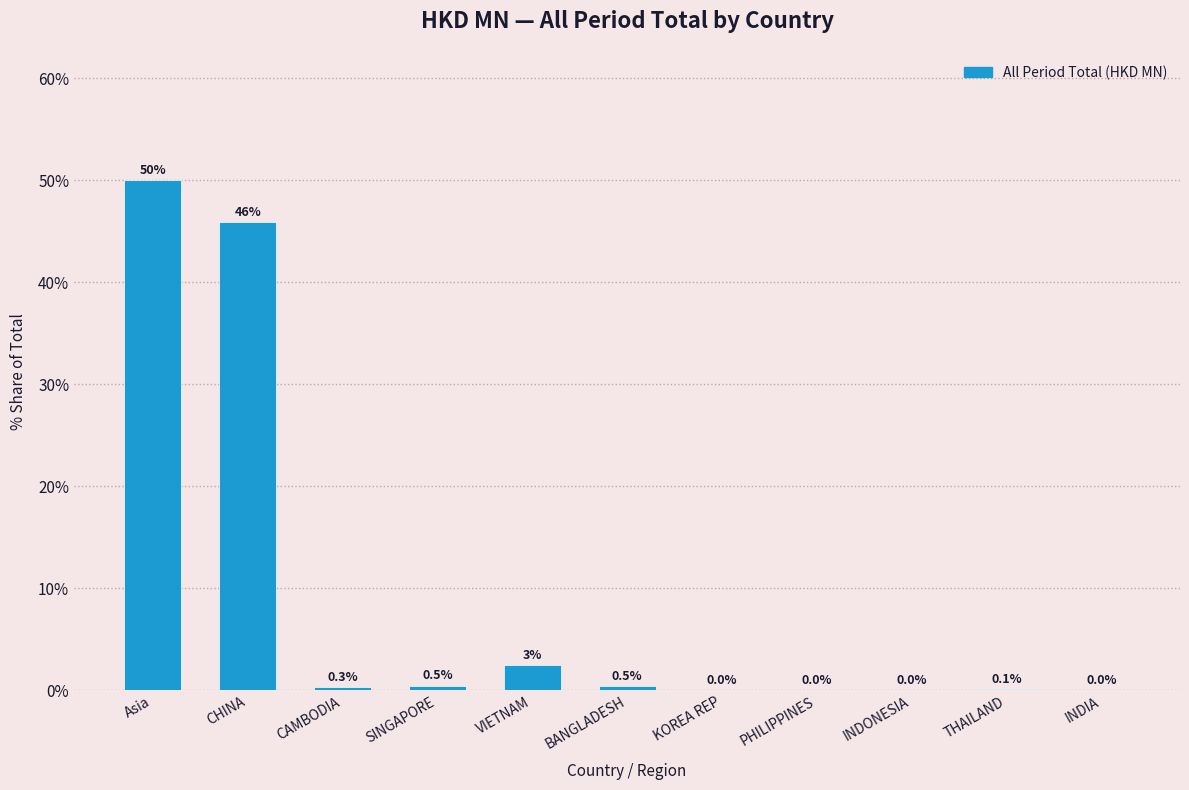

At which label is the value closest to 25?

CHINA